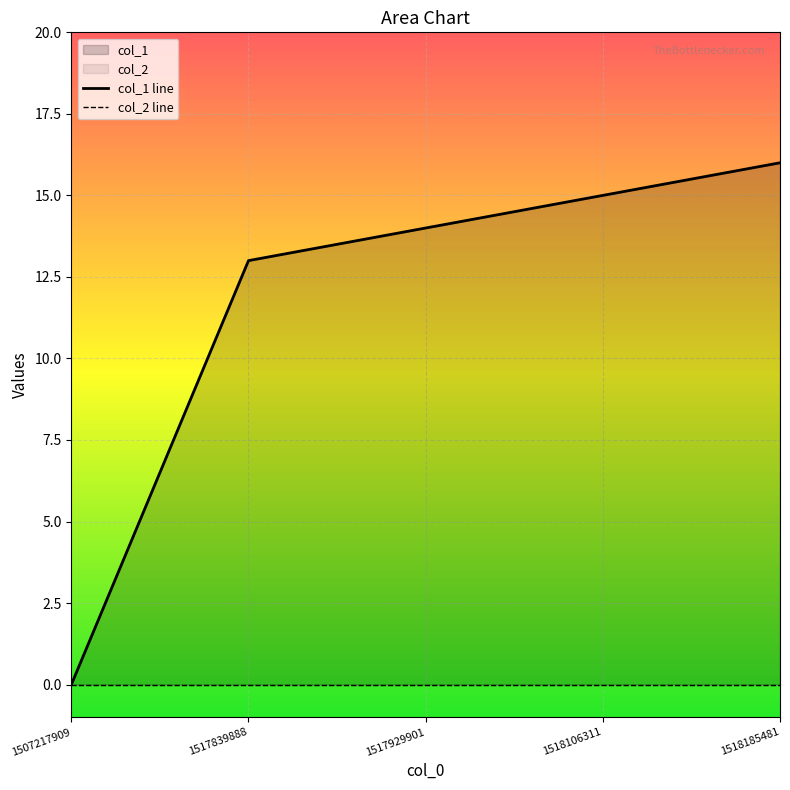

What is the approximate value at 1517839888, to the nearest 5?

15